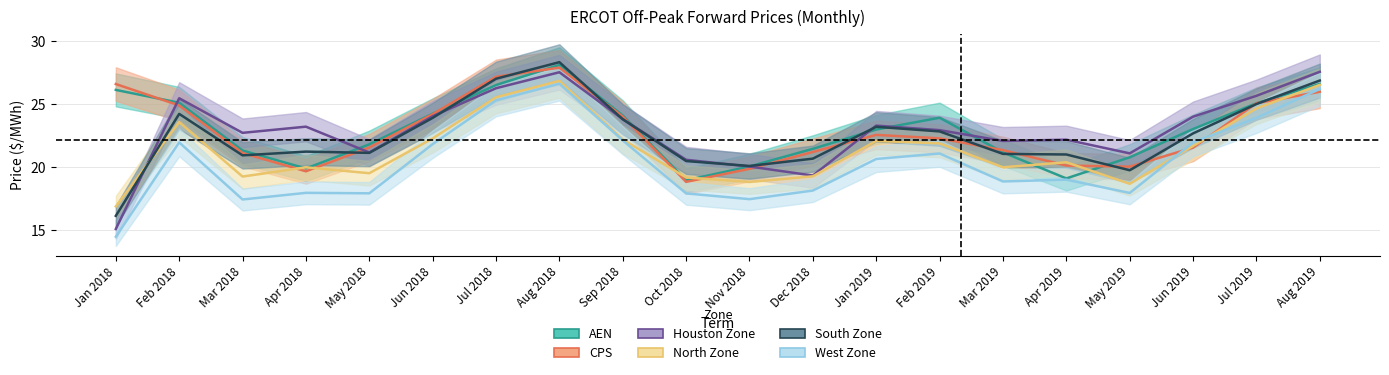

What is the average value of the CPS series?

22.8